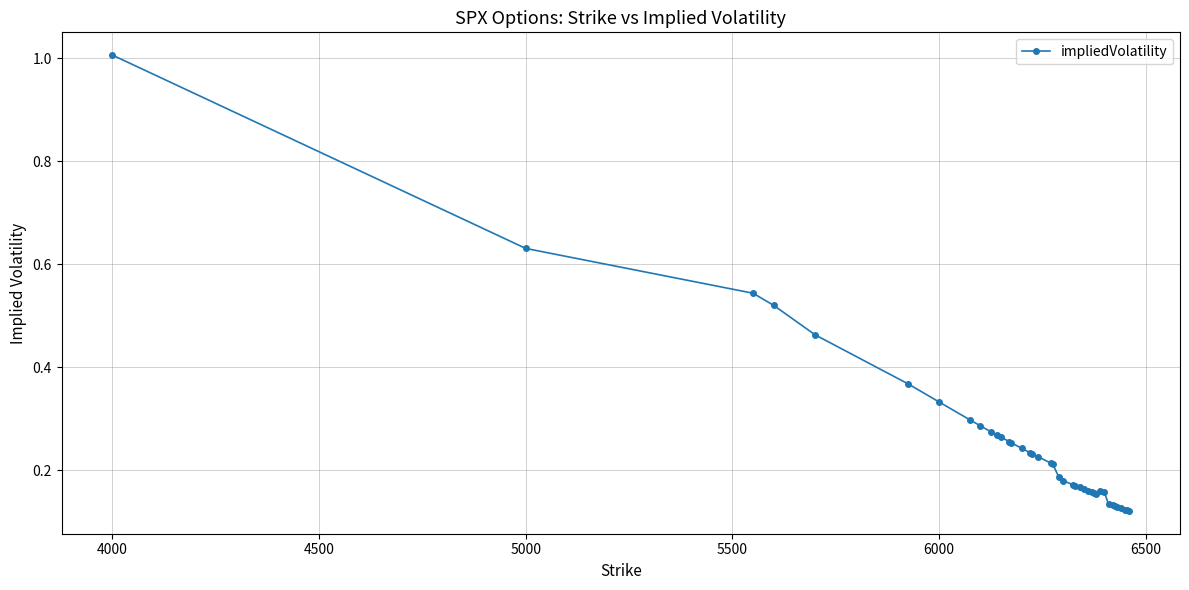

True or false: the data has more than 0 interior local peaks.

True